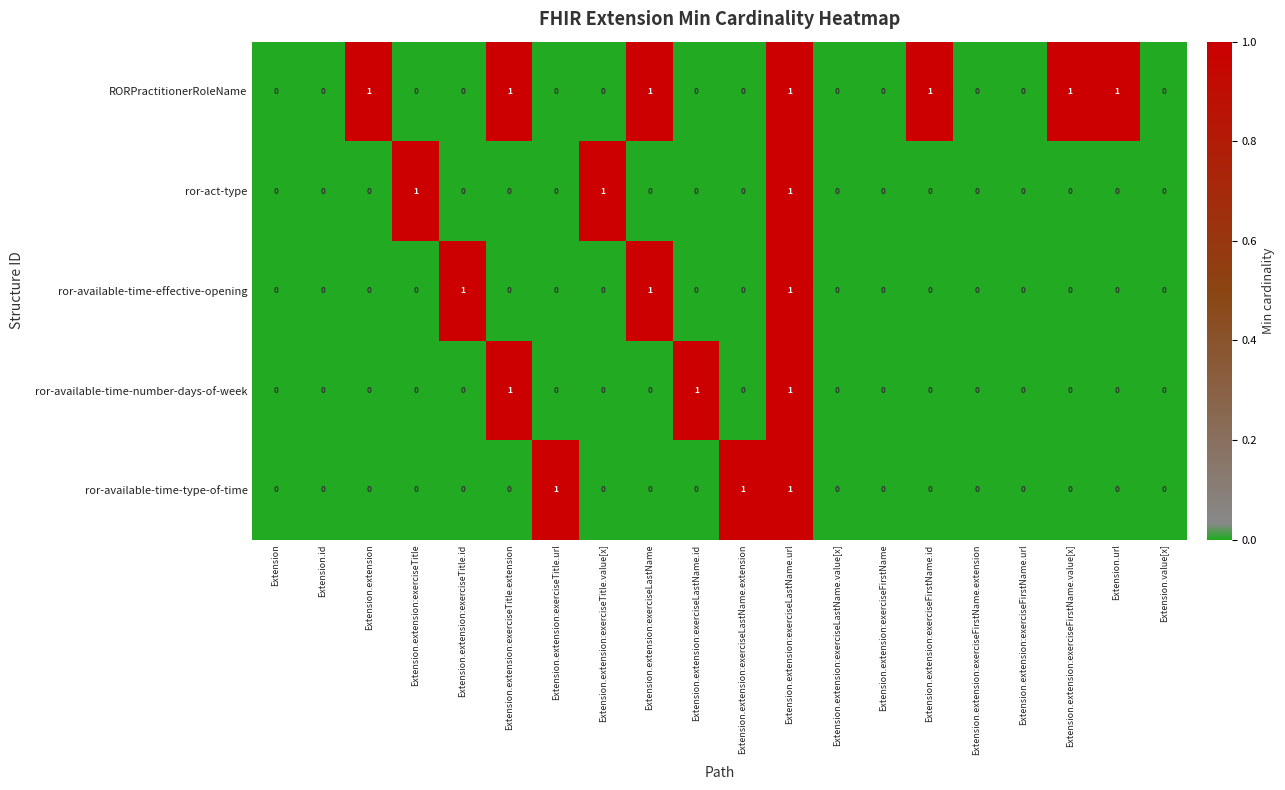

The ror-act-type series shows 0 at Extension.extension:exerciseTitle.url. True or false?

True